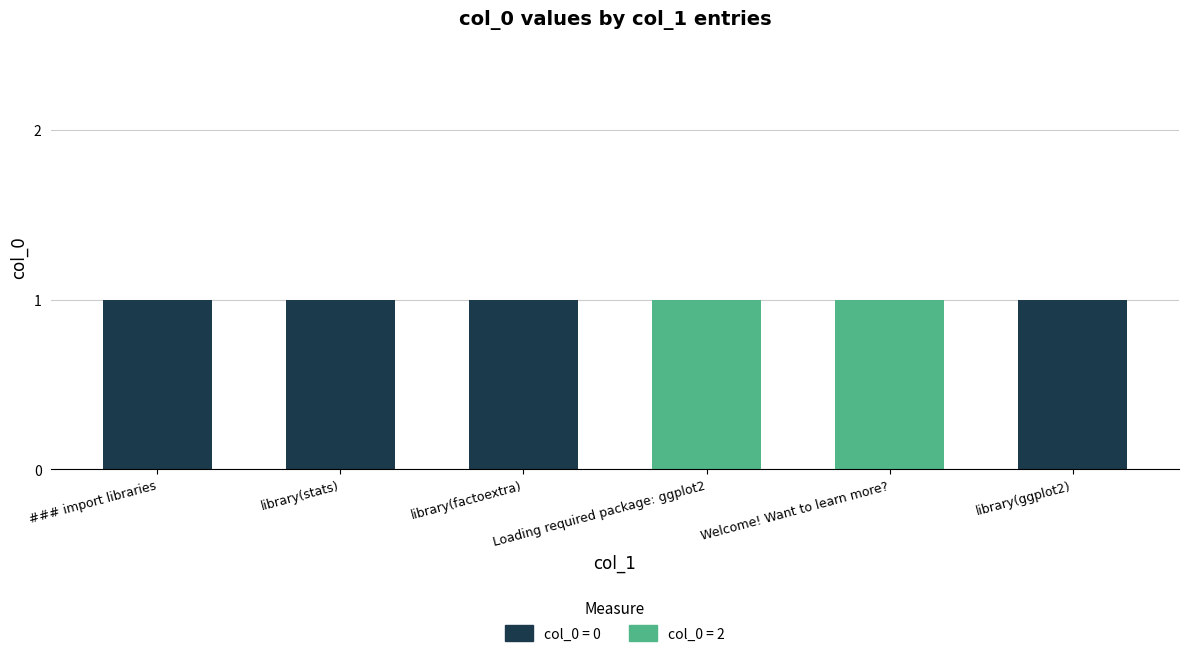

The col_0 = 0 series shows 0 at library(ggplot2). True or false?

False